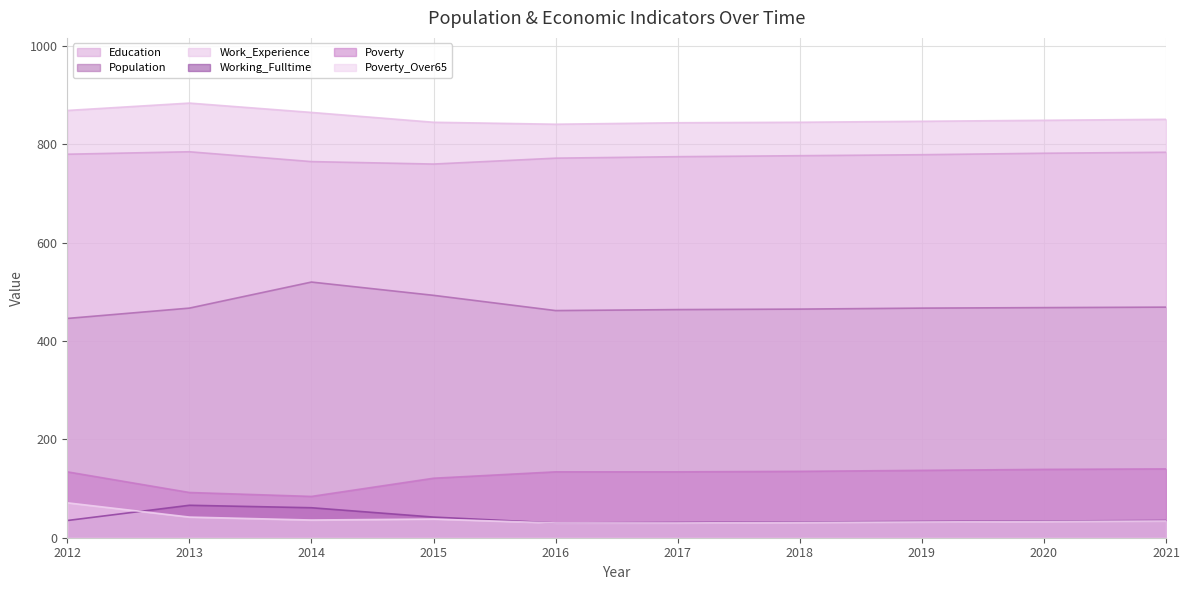

Between 2015 and 2020, which series saw the biggest shift?

Population